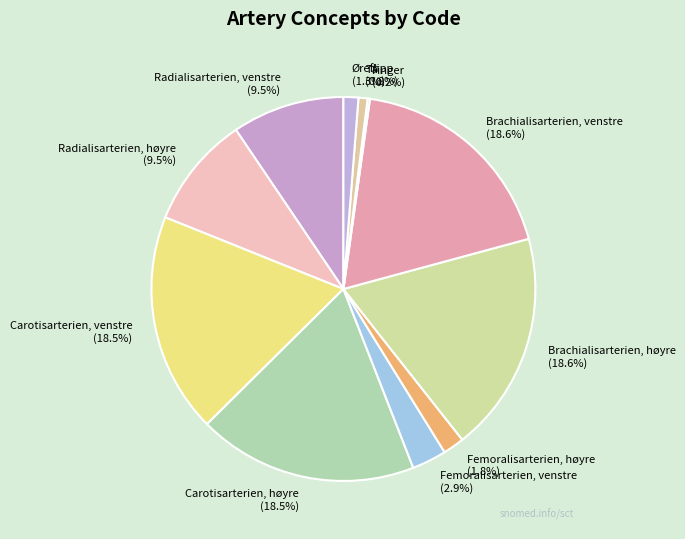

What portion of the pie excludes Brachialisarterien, høyre?

81.4%